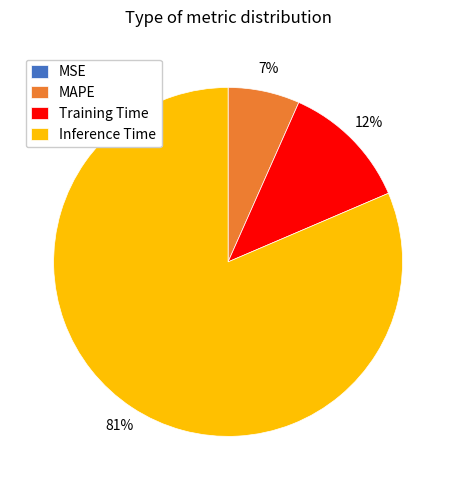

To the nearest percent, what is the difference between the largest and smallest slice percentages?

81%